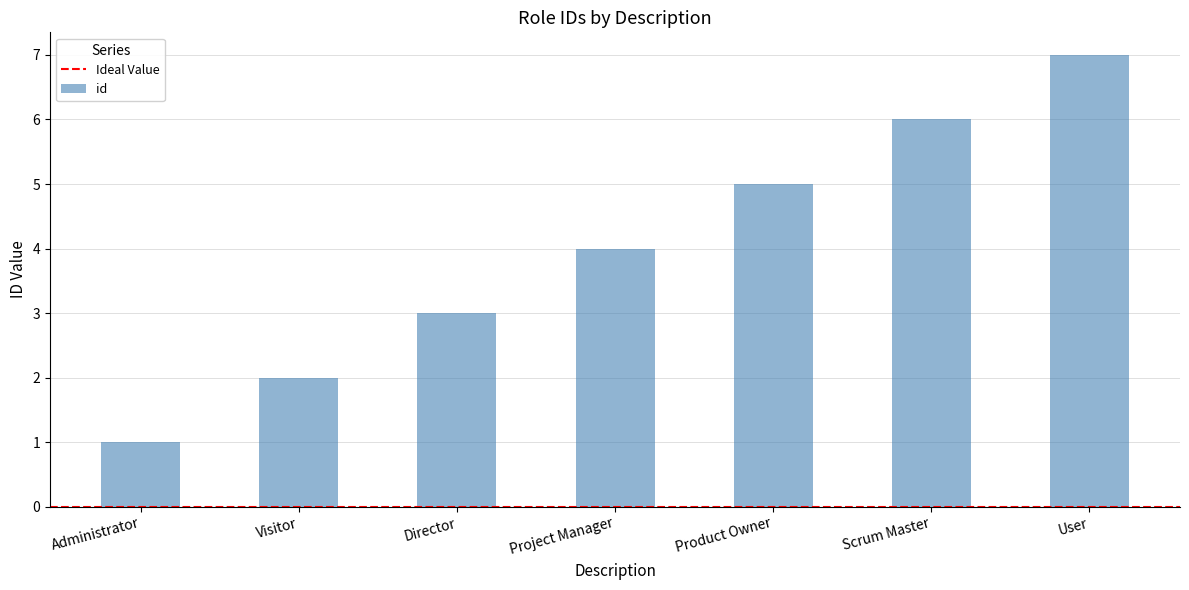

What is the label of the 6th bar from the right?

Visitor